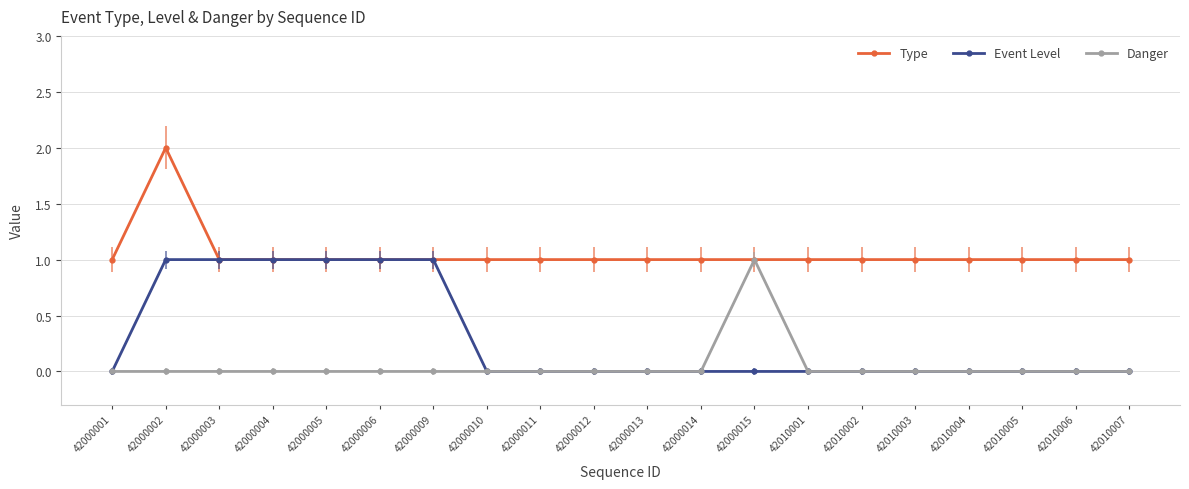

Rank the series by their average value, from lowest to highest.

Danger, Event Level, Type